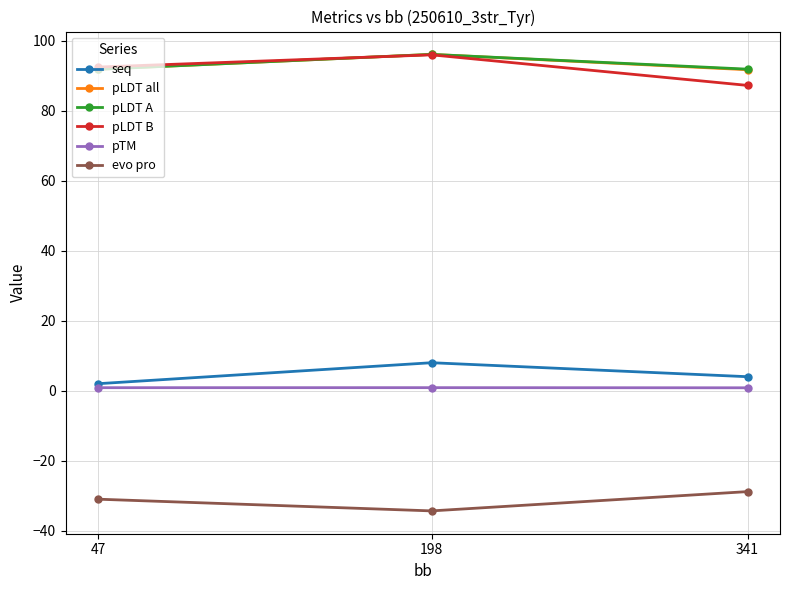

At how many categories does at least one series exceed 34?

3